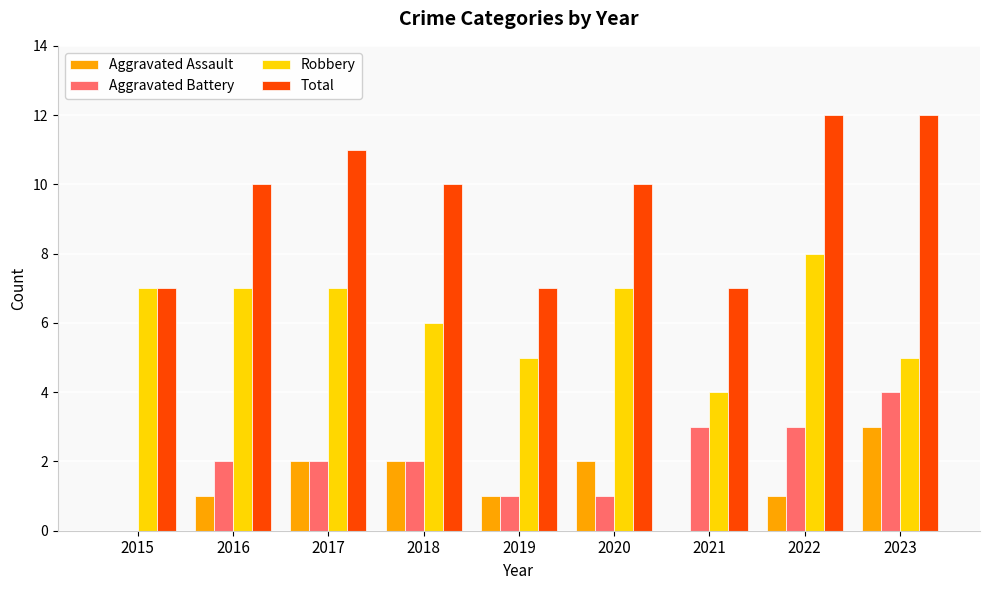

True or false: Robbery has a value of 7 at 2023.

False